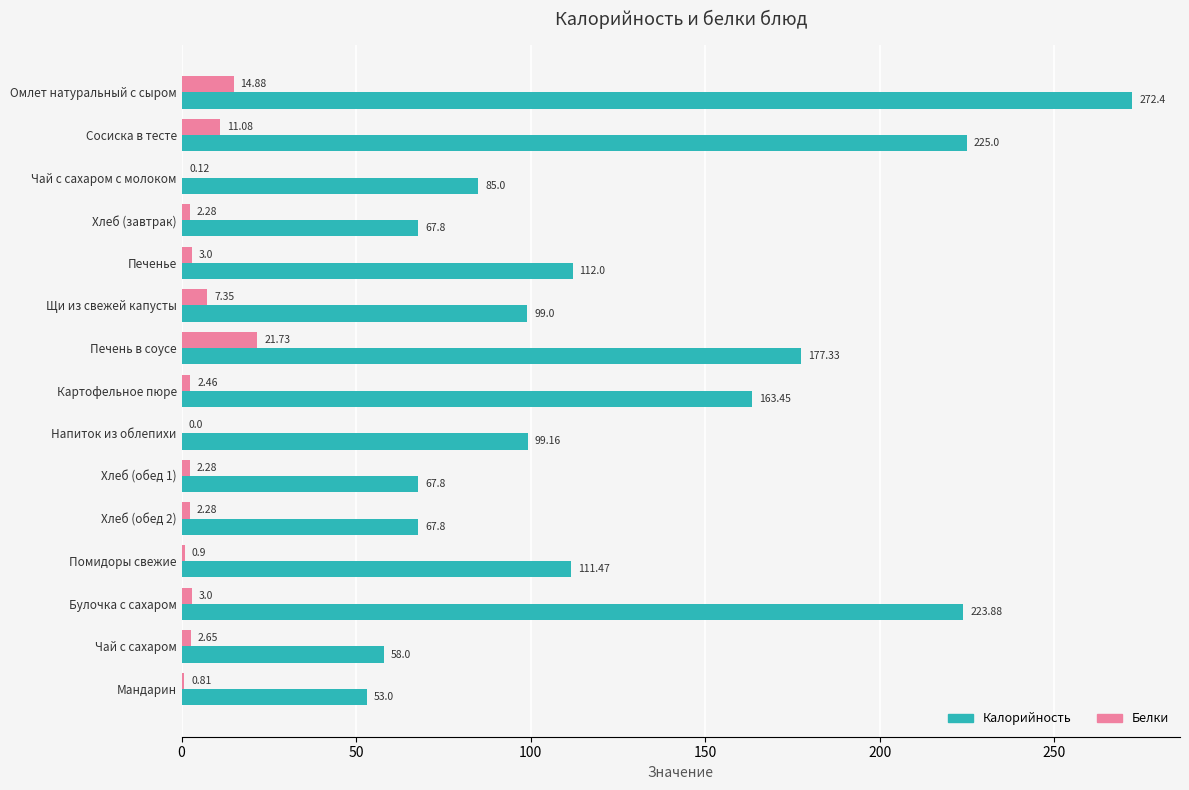

How many distinct data groups are displayed?

2